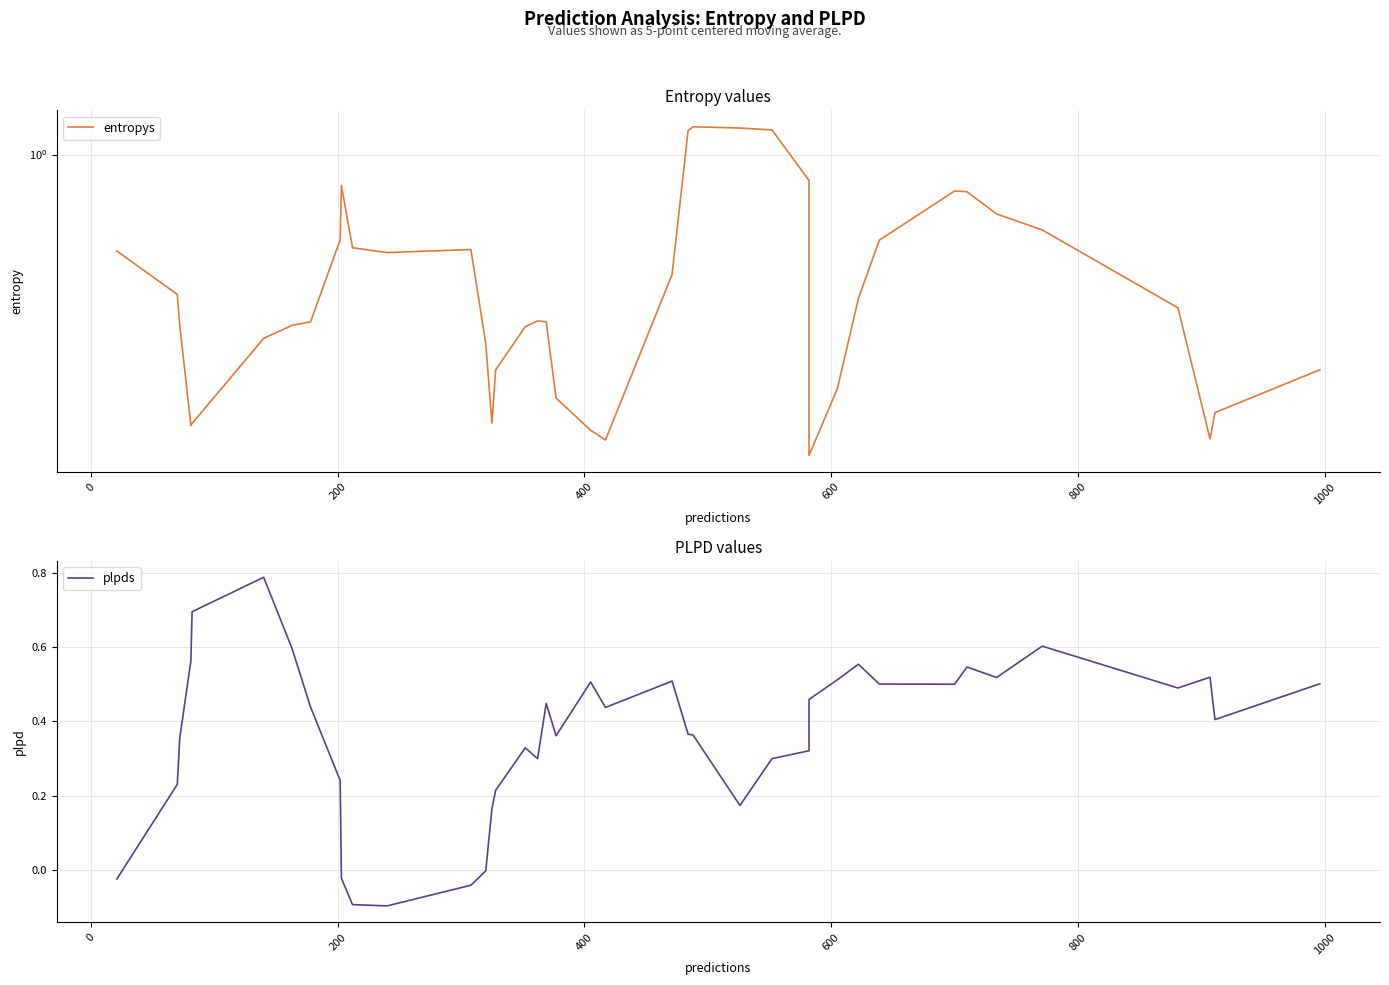

True or false: plpds and entropys cross at least once.

True